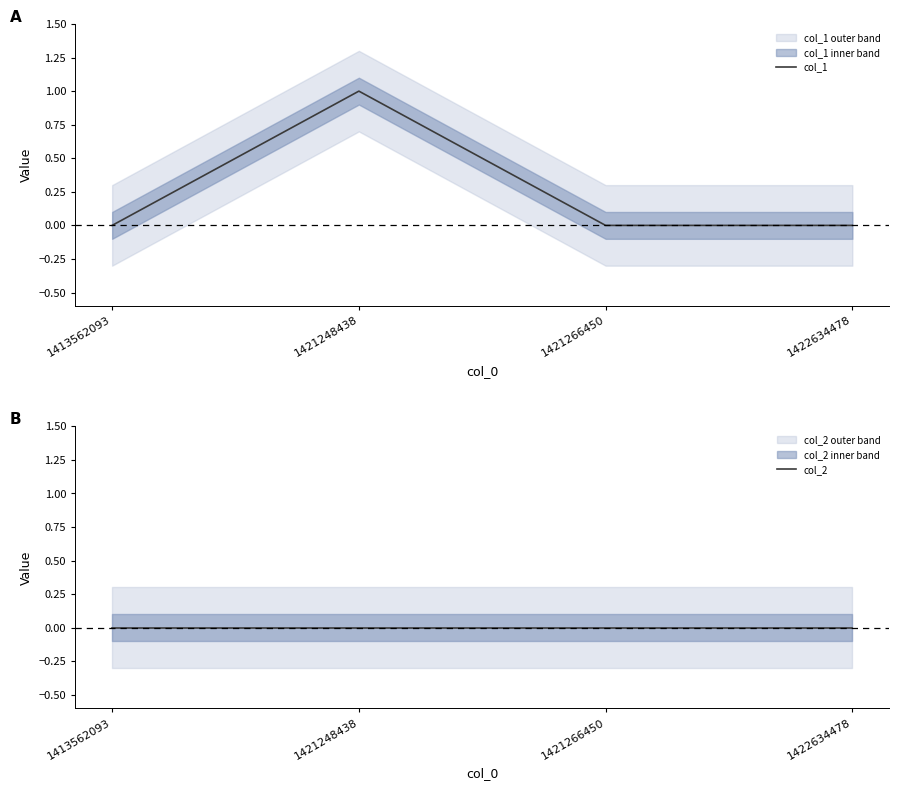

Which series has the largest total across all categories?

col_1